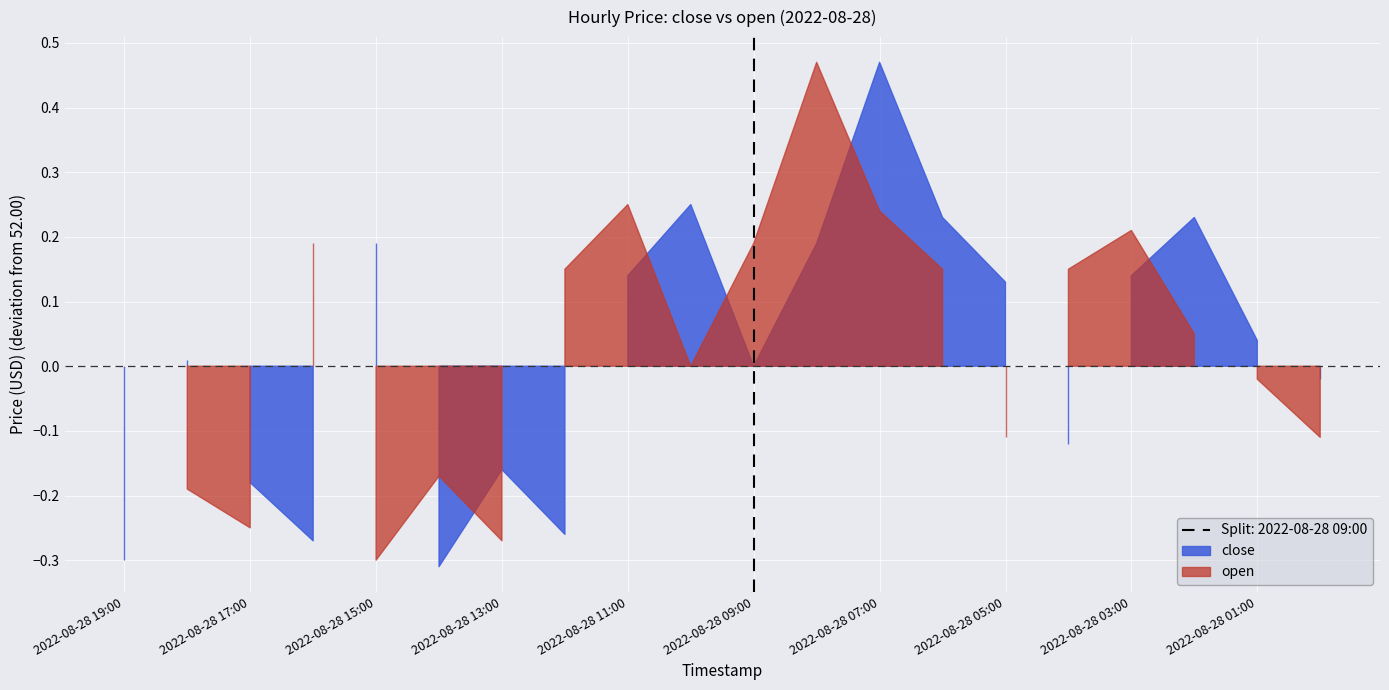

Which series changed the most between 2022-08-28 19:00 and 2022-08-28 14:00?

open